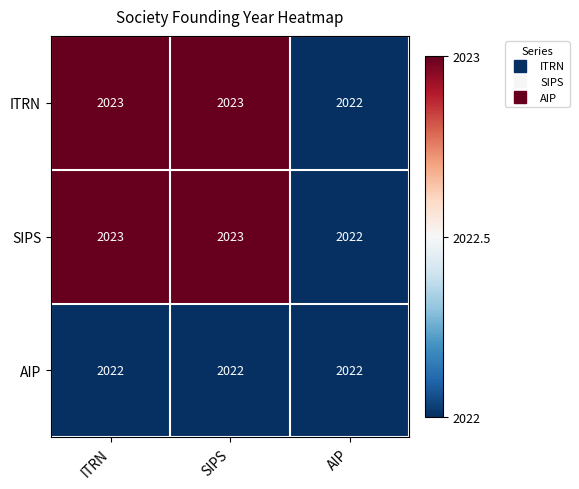

What is the total value across all series at SIPS?

6068